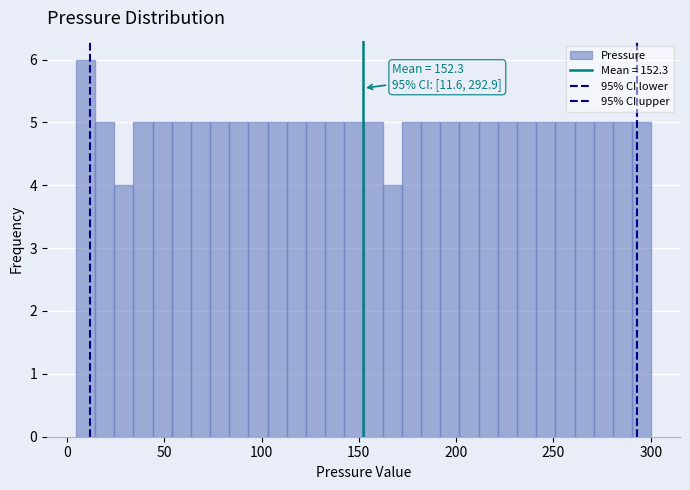

Around what value on the x-axis is the tallest bar? Give the approximate position of its centre, as read against the axis.

10